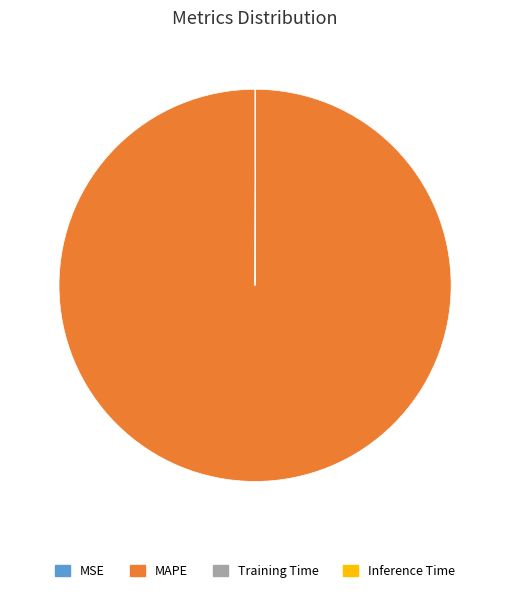

The MAPE slice represents 100% of the pie. True or false?

True